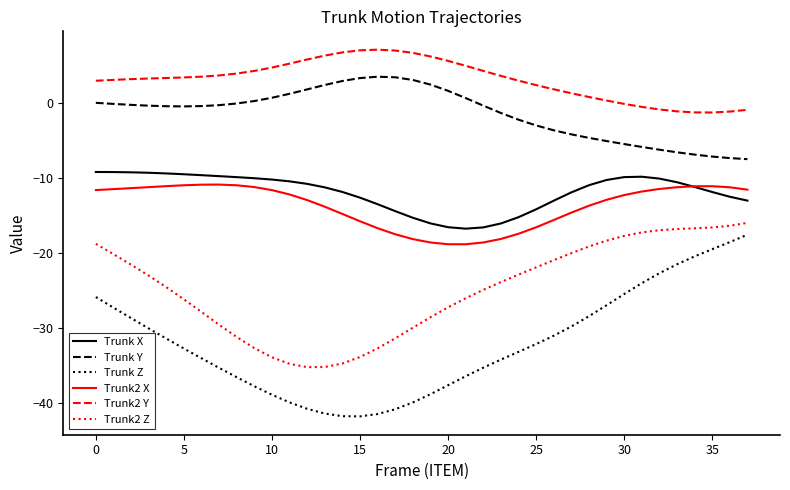

What is the difference between the second highest and minimum values in the Trunk2 X series?

7.9